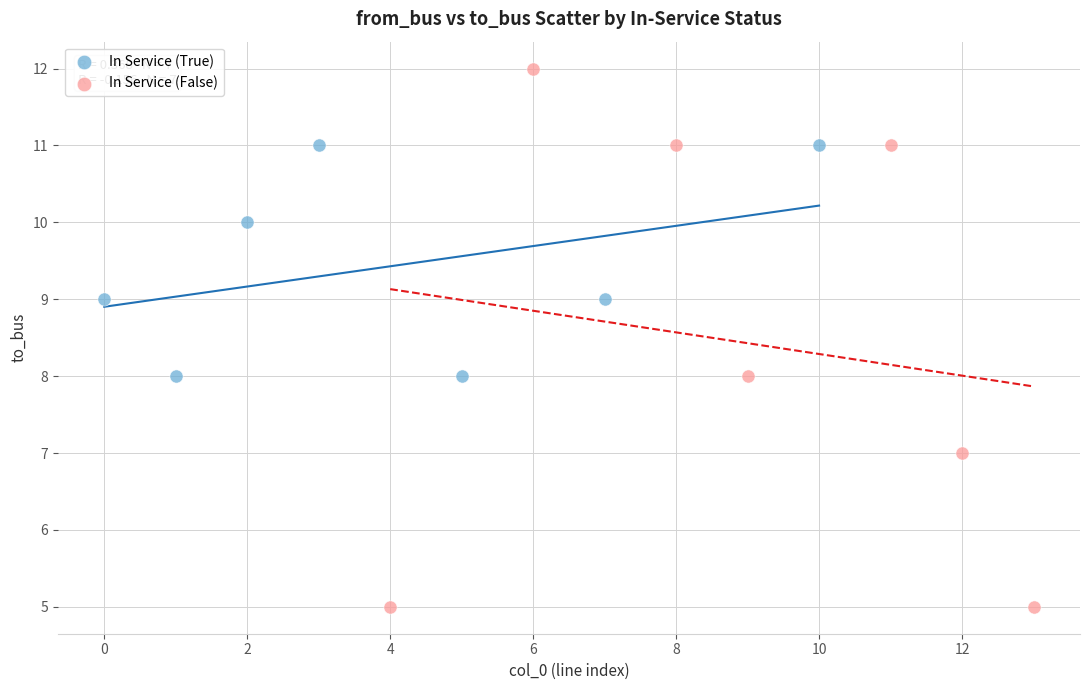

What are all the series names shown in the legend?

In Service (True), In Service (False)